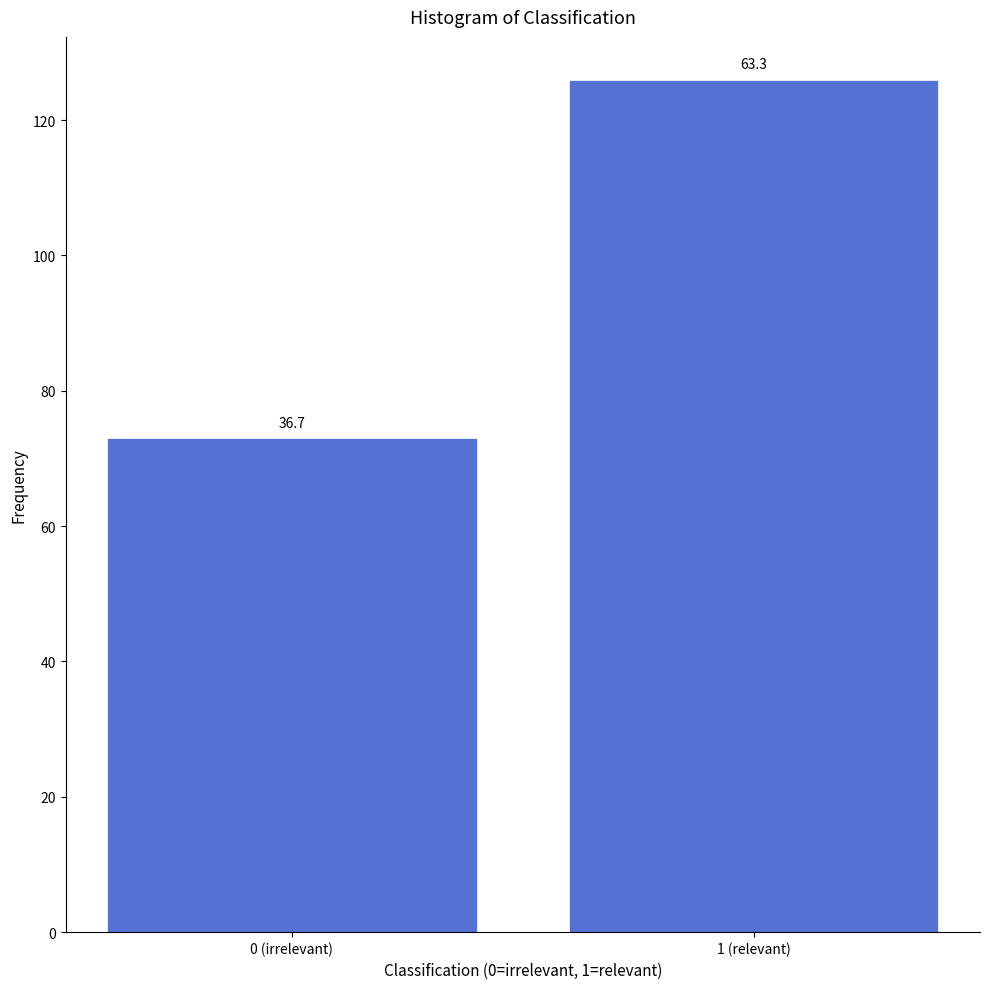

How many bars are there in total?

2